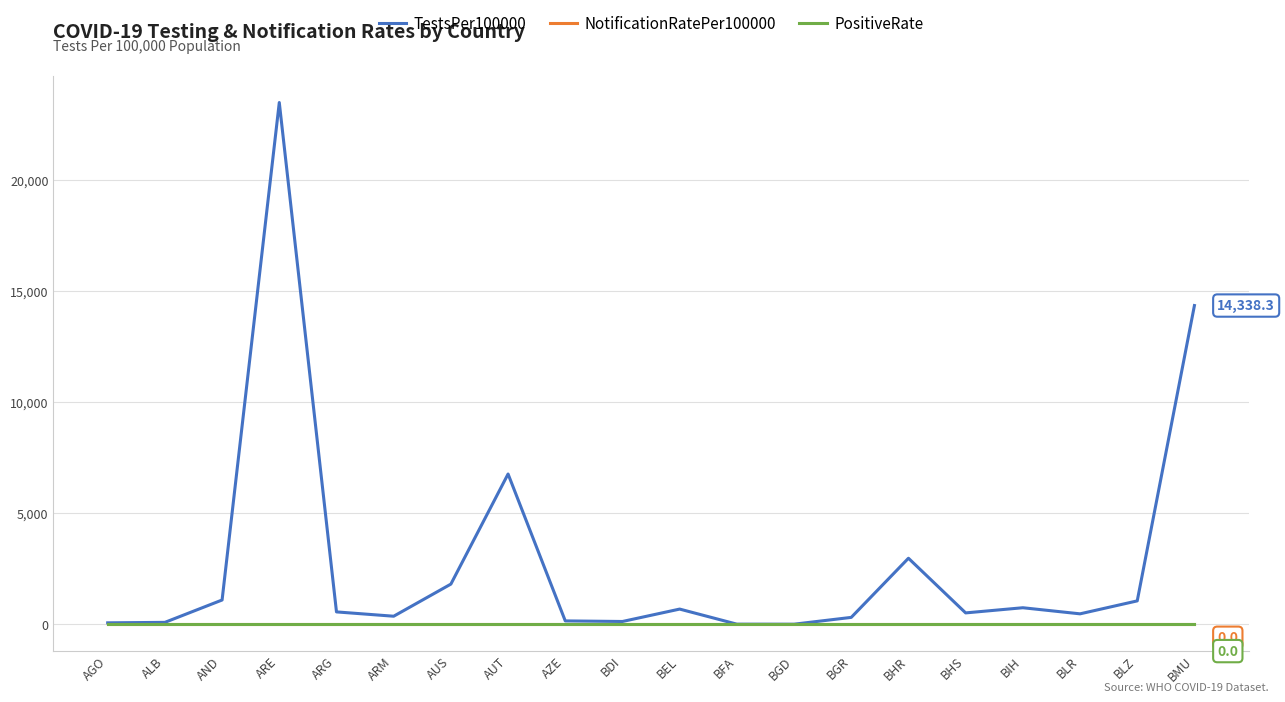

Reading right to left, list all the values displayed in this chart.

TestsPer100000: 14338.3	1057.7	475.4	749.5	517.5	2975.4	315.6	9.7	11.5	689.2	131.4	157.3	6763.6	1812.4	368.0	562.3	23467.4	1097.0	91.9	70.9
NotificationRatePer100000: 0.0	0.0	0.0	0.0	0.0	0.0	0.0	0.0	0.0	0.0	0.0	0.0	0.0	0.0	0.0	0.0	0.0	0.0	0.0	0.0
PositiveRate: 0.0	0.0	0.0	0.0	0.0	0.0	0.0	0.0	0.0	0.0	0.0	0.0	0.0	0.0	0.0	0.0	0.0	0.0	0.0	0.0